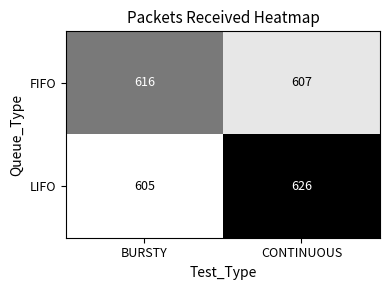

How many data points does each series have?

2